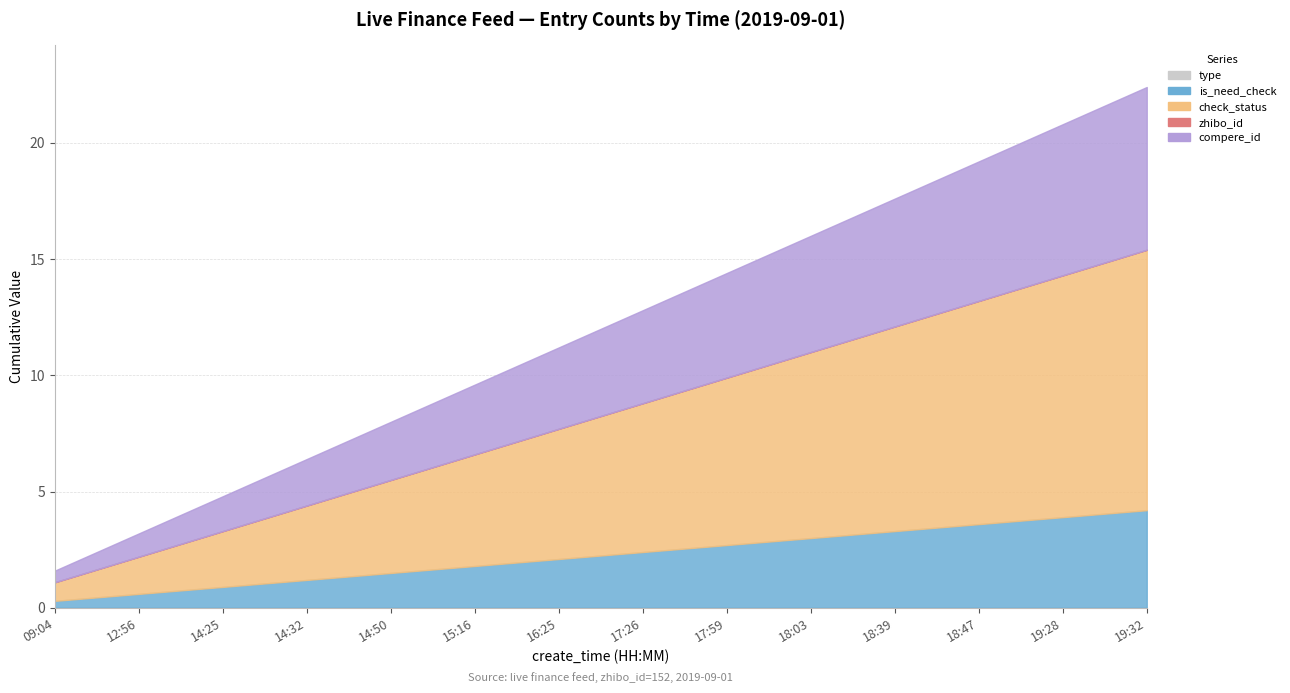

Which category has the lowest value across all series?

09:04